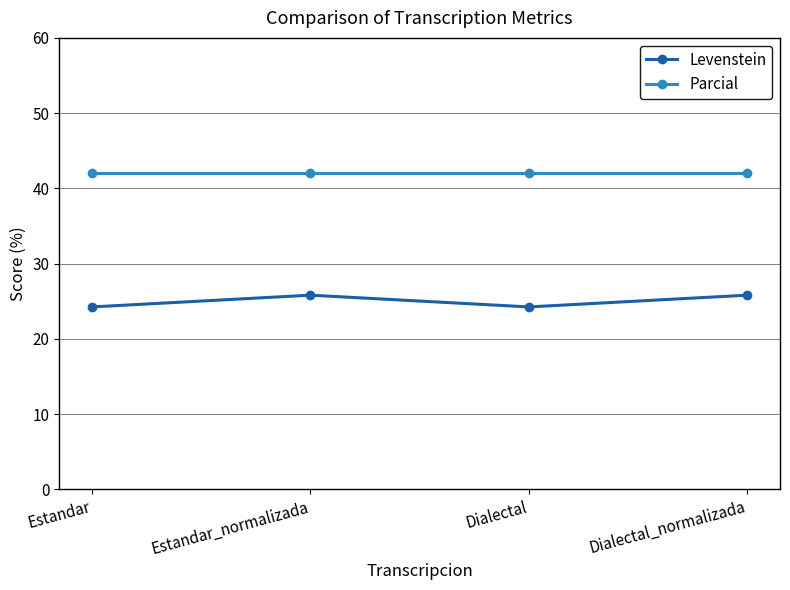

What is the average value of the Levenstein series?

25.0